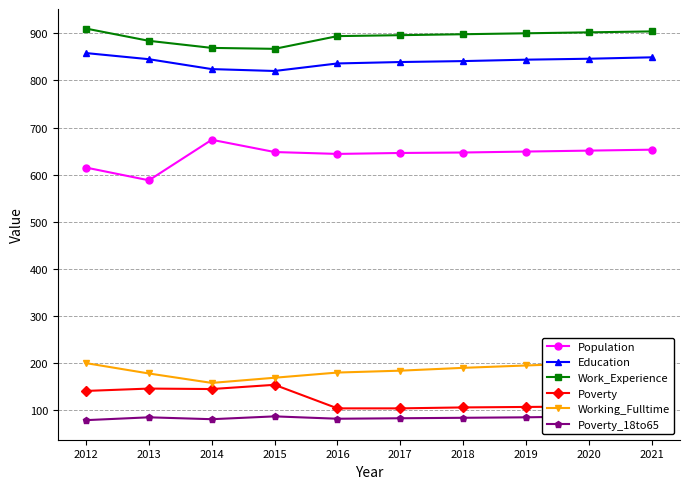

What are all the series names shown in the legend?

Population, Education, Work_Experience, Poverty, Working_Fulltime, Poverty_18to65